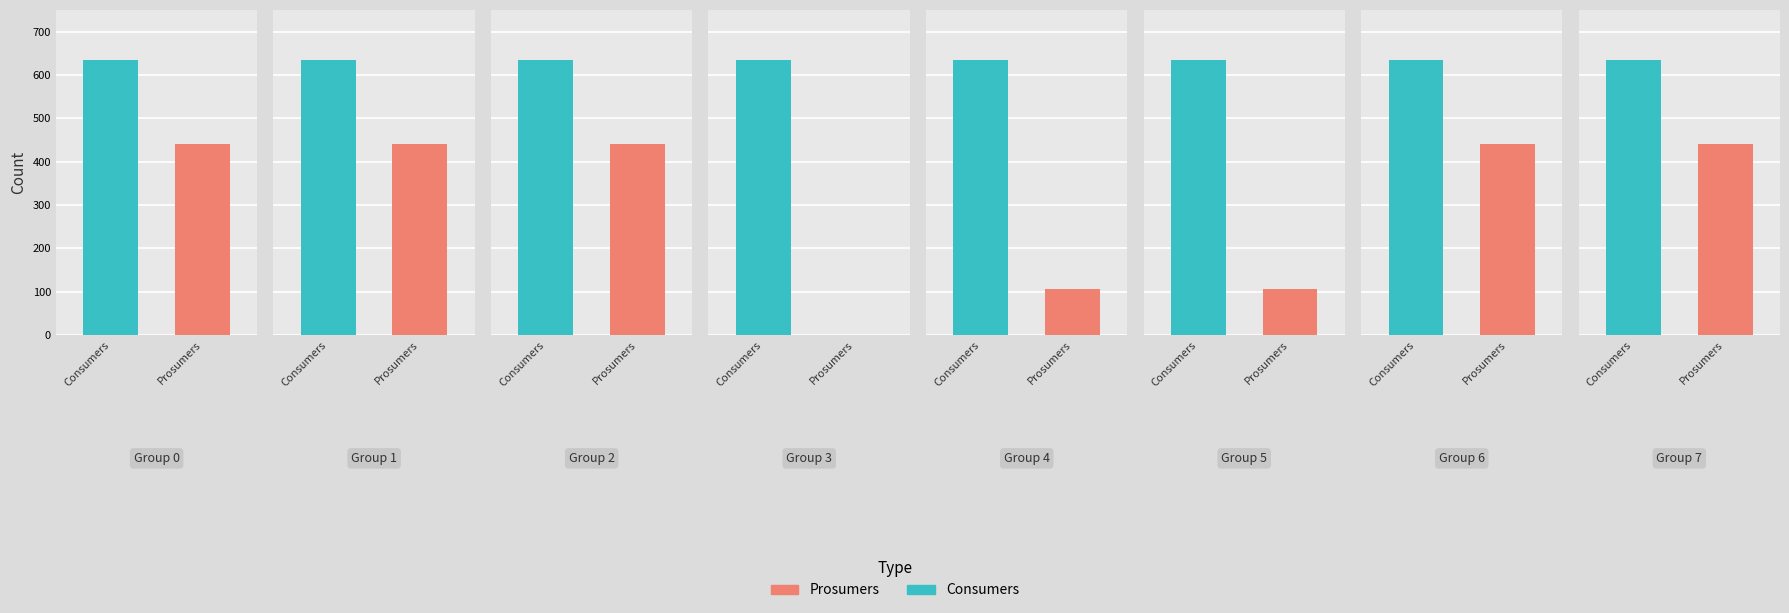

The Prosumers series shows 440 at 0. True or false?

True